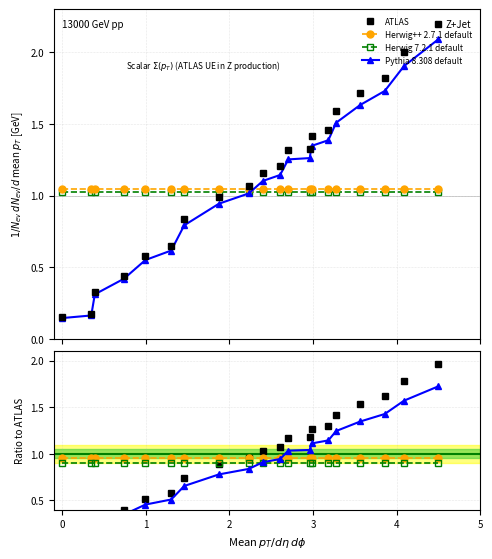

What is the lowest value of the Pythia 8.308 default series?

0.1